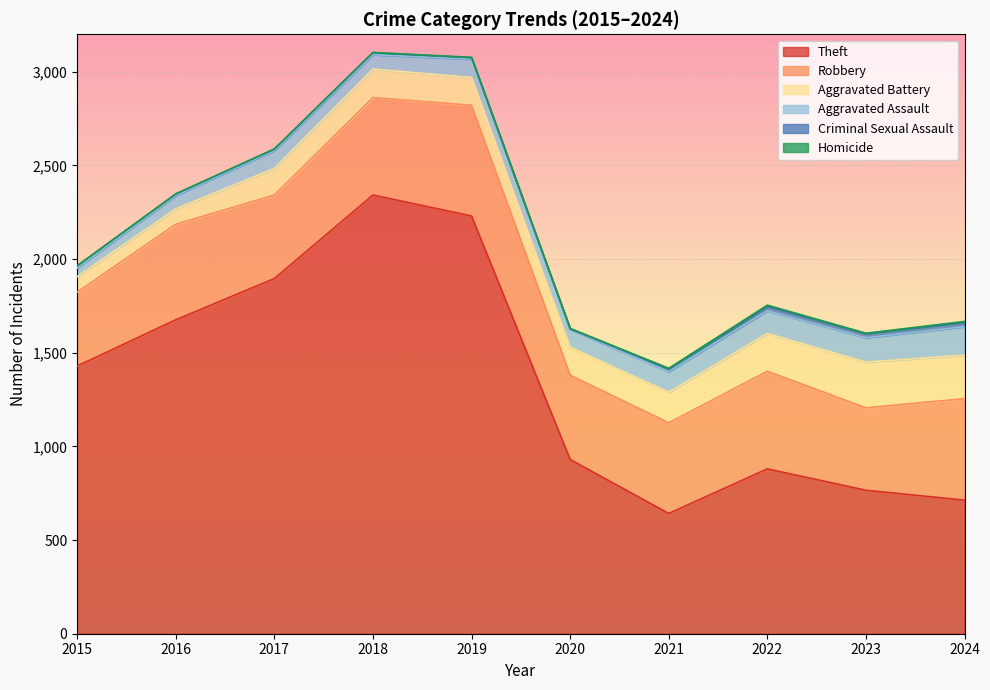

What is the value of the Aggravated Battery point at the 10th from the left?

232